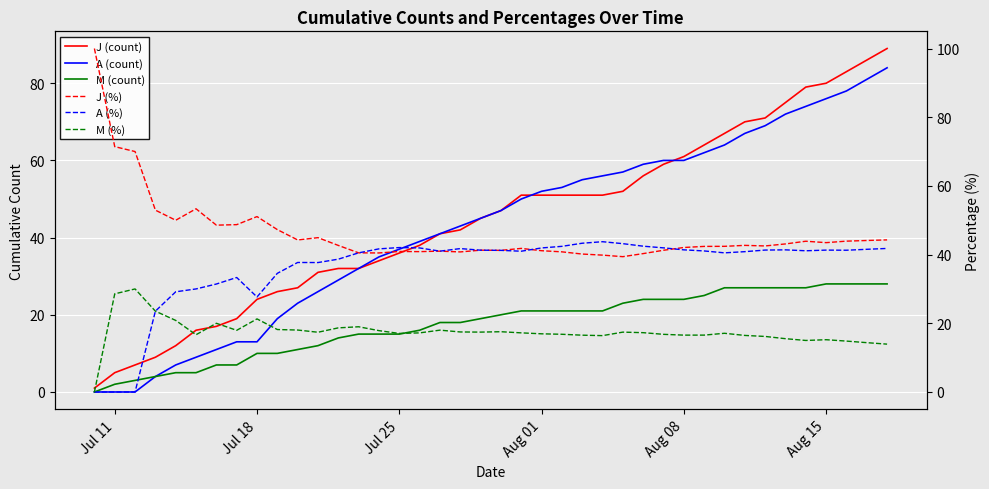

Which series has the largest total across all categories?

J (%)